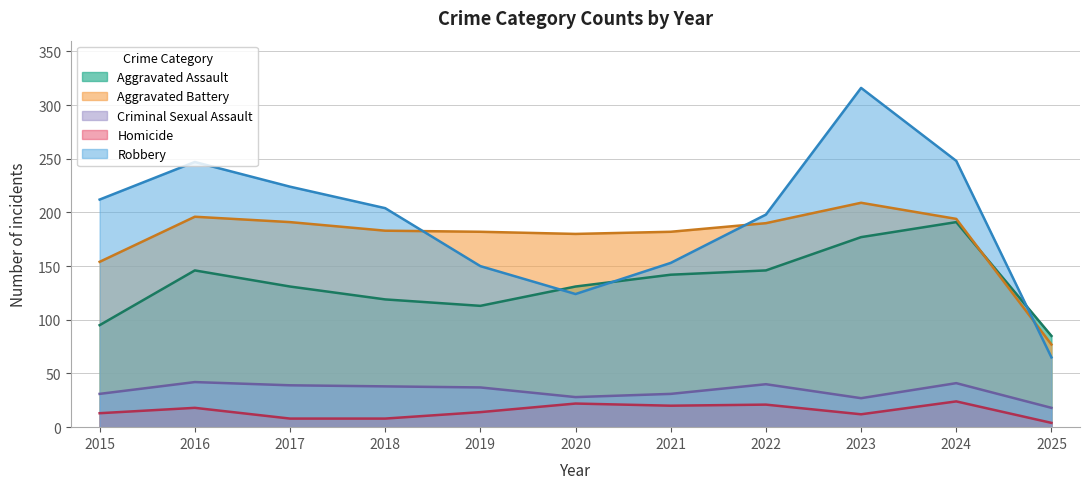

How many lines are shown in the chart?

5